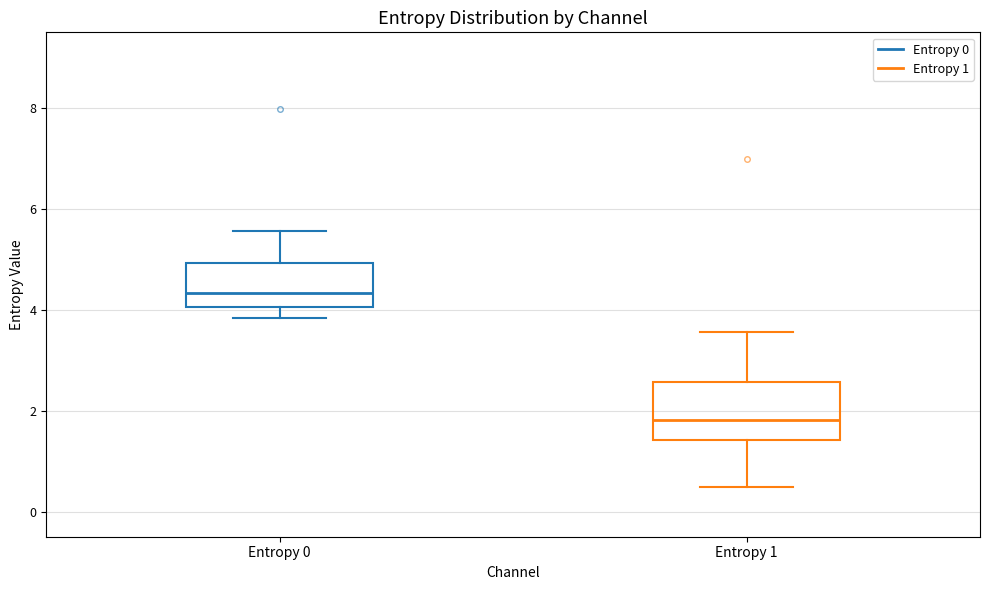

Reading left to right, read every box against the y-axis: the position of its median line, the range the box covers, and the ends of its whiskers. The values are not printed on the chart, so give them approximately, as read against the axis.

Entropy 0: median 4.4, box 4.0 to 5.0, whiskers 3.8 to 5.6
Entropy 1: median 1.8, box 1.4 to 2.6, whiskers 0.4 to 3.6